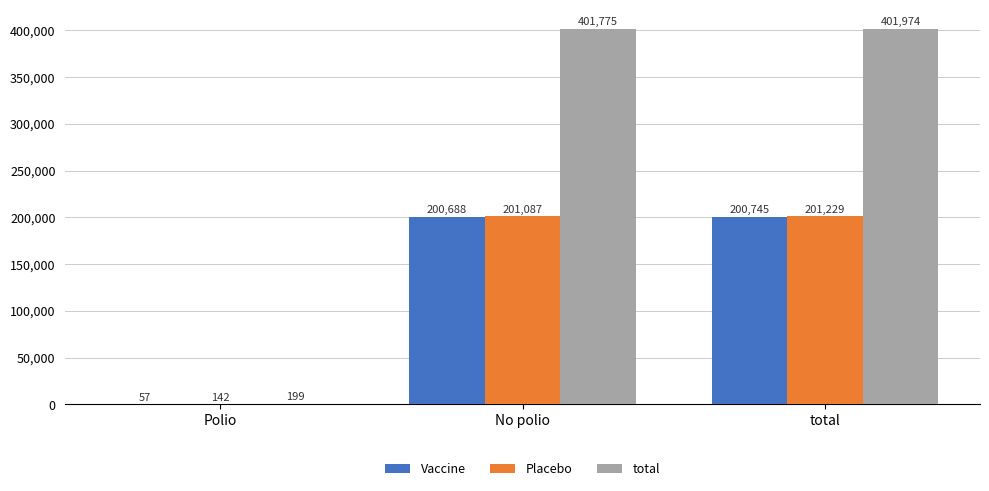

What is the sum of the total values at No polio and total?

803749